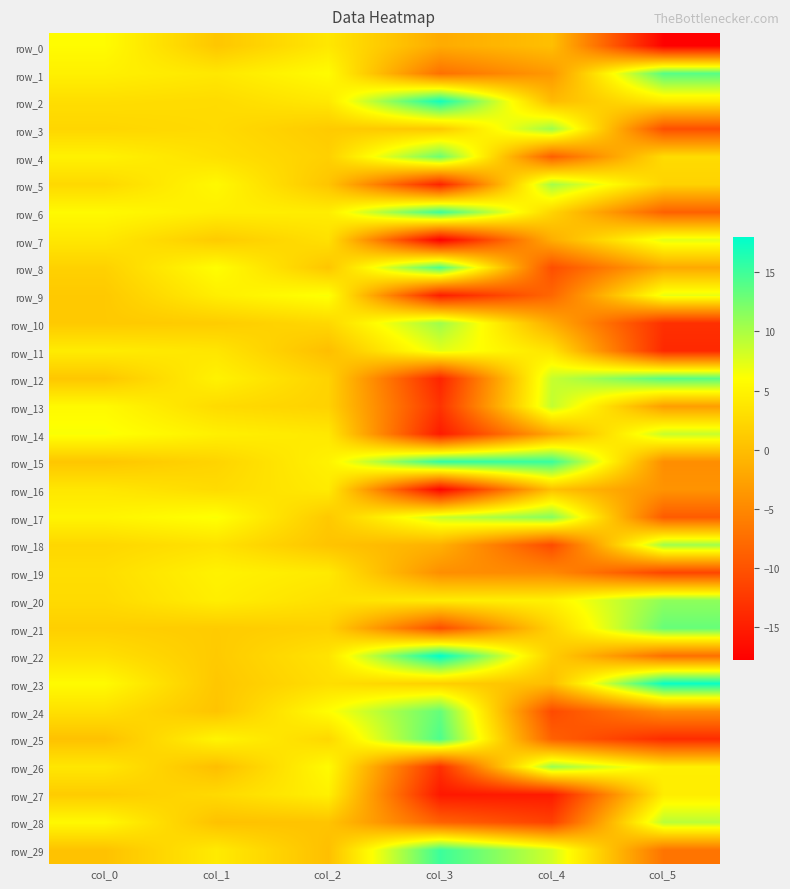

At which category is the sum across all series the highest?

col_0